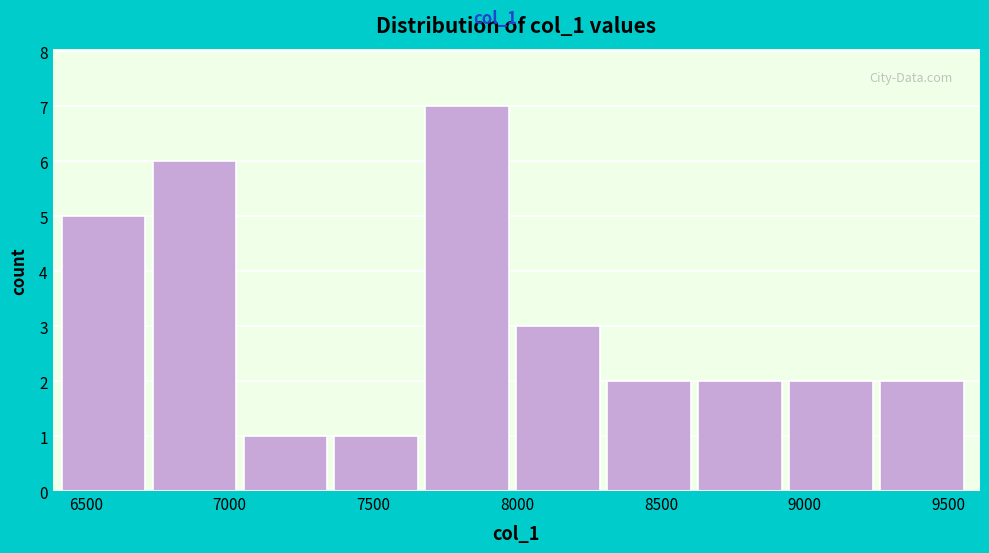

What is the height of the bar covering 7700 to 8000 on the x-axis? Neither the bar edges nor the heights are printed on the chart, so give them approximately, as read against the axes.

7